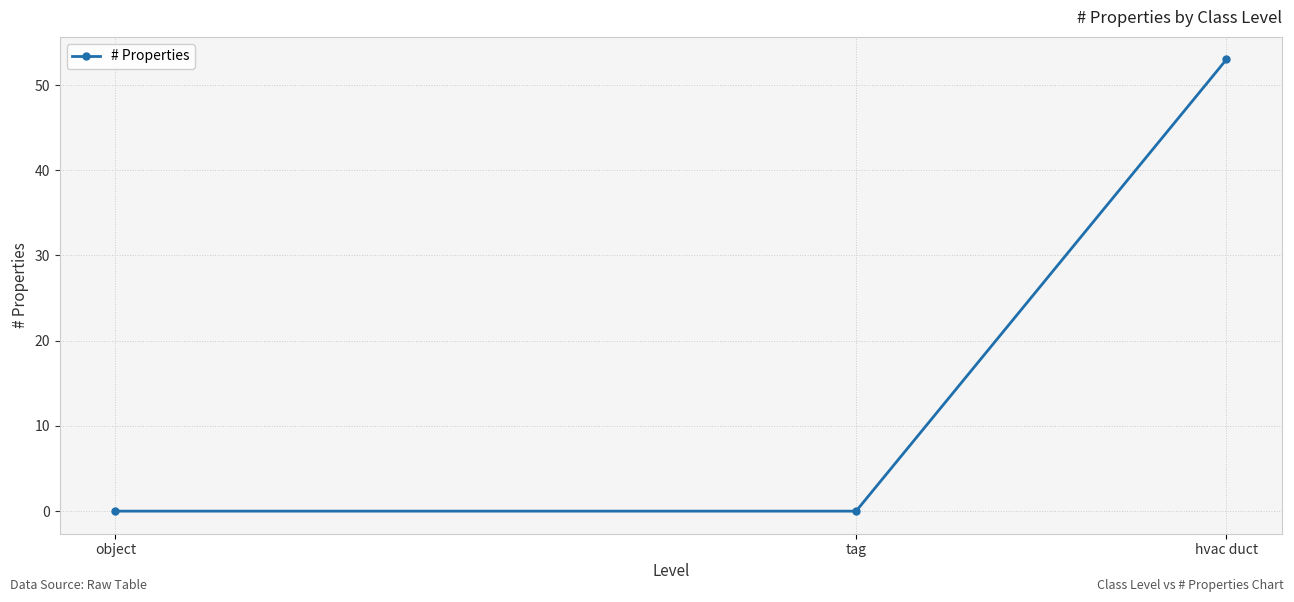

Is this an area chart (filled region under the line)?

No